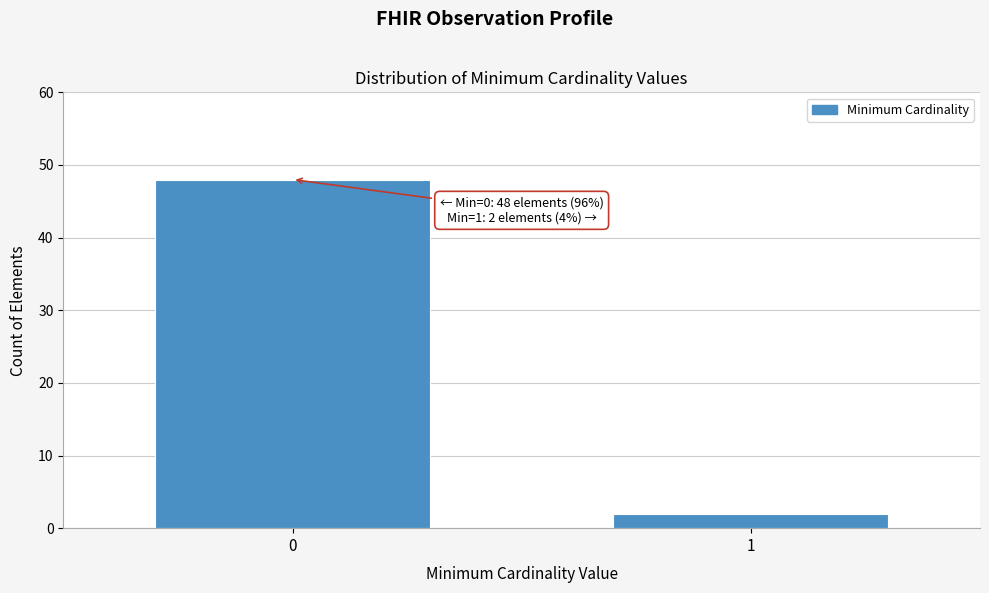

Reading left to right, what are all the values shown in this chart?

0=48	1=2